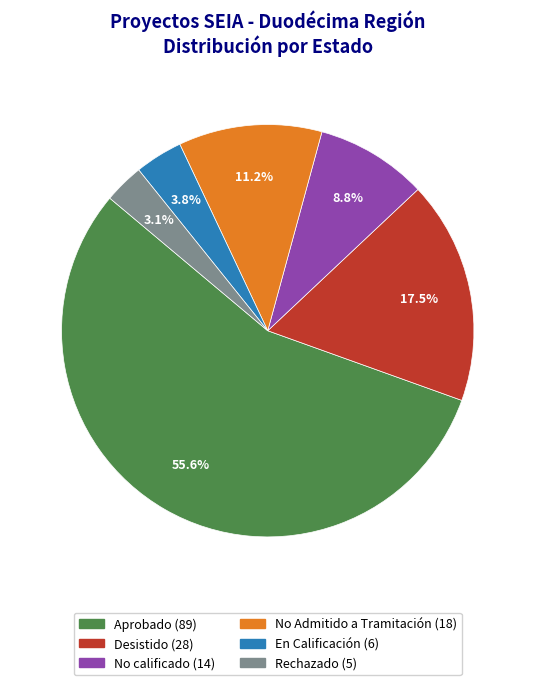

Does Desistido represent more than half of the total?

No